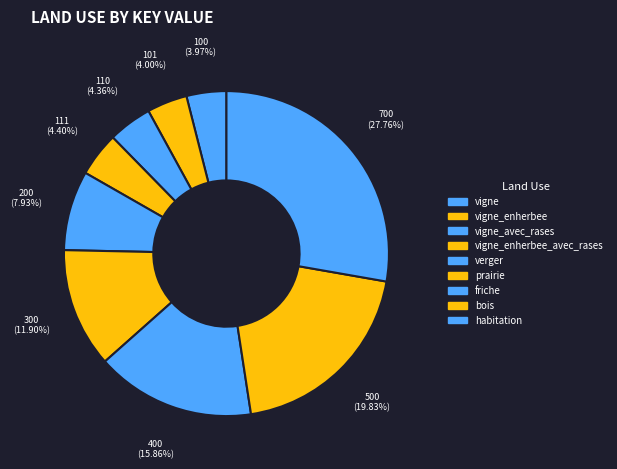

Count the number of slices in the pie.

9